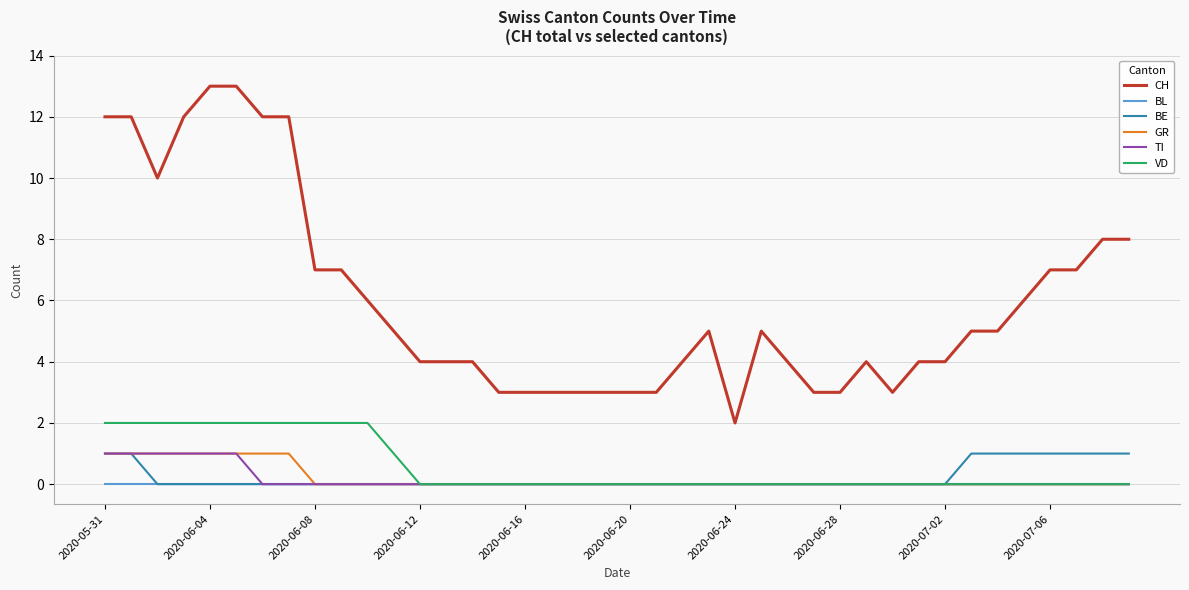

Reading right to left, what are all the values shown in this chart?

CH: 8	8	7	7	6	5	5	4	4	3	4	3	3	4	5	2	5	4	3	3	3	3	3	3	3	4	4	4	5	6	7	7	12	12	13	13	12	10	12	12
BL: 0	0	0	0	0	0	0	0	0	0	0	0	0	0	0	0	0	0	0	0	0	0	0	0	0	0	0	0	0	0	0	0	0	0	0	0	0	0	0	0
BE: 1	1	1	1	1	1	1	0	0	0	0	0	0	0	0	0	0	0	0	0	0	0	0	0	0	0	0	0	0	0	0	0	0	0	0	0	0	0	1	1
GR: 0	0	0	0	0	0	0	0	0	0	0	0	0	0	0	0	0	0	0	0	0	0	0	0	0	0	0	0	0	0	0	0	1	1	1	1	1	1	1	1
TI: 0	0	0	0	0	0	0	0	0	0	0	0	0	0	0	0	0	0	0	0	0	0	0	0	0	0	0	0	0	0	0	0	0	0	1	1	1	1	1	1
VD: 0	0	0	0	0	0	0	0	0	0	0	0	0	0	0	0	0	0	0	0	0	0	0	0	0	0	0	0	1	2	2	2	2	2	2	2	2	2	2	2